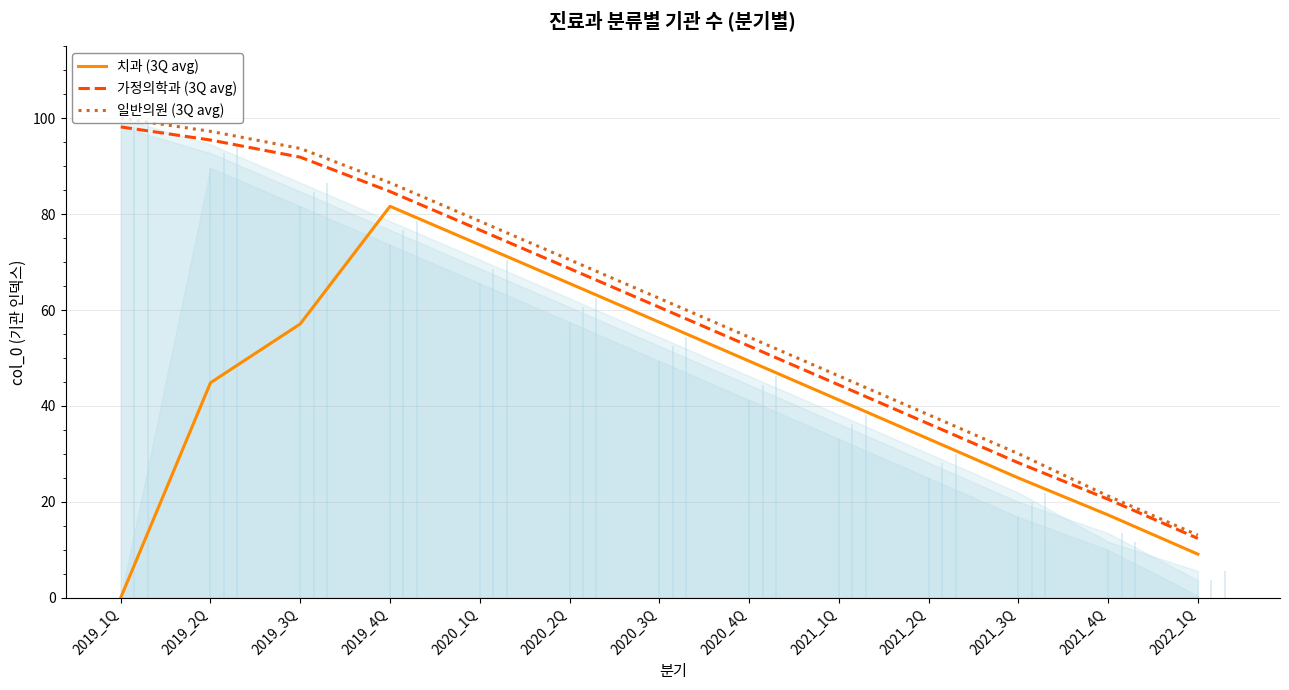

What is the value of the 일반의원 (3Q avg) point at the 4th from the left?

86.5